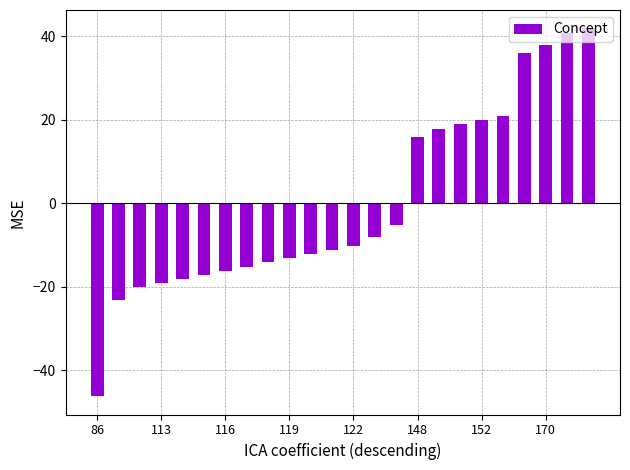

What is the value of the 22nd bar from the left?

37.8